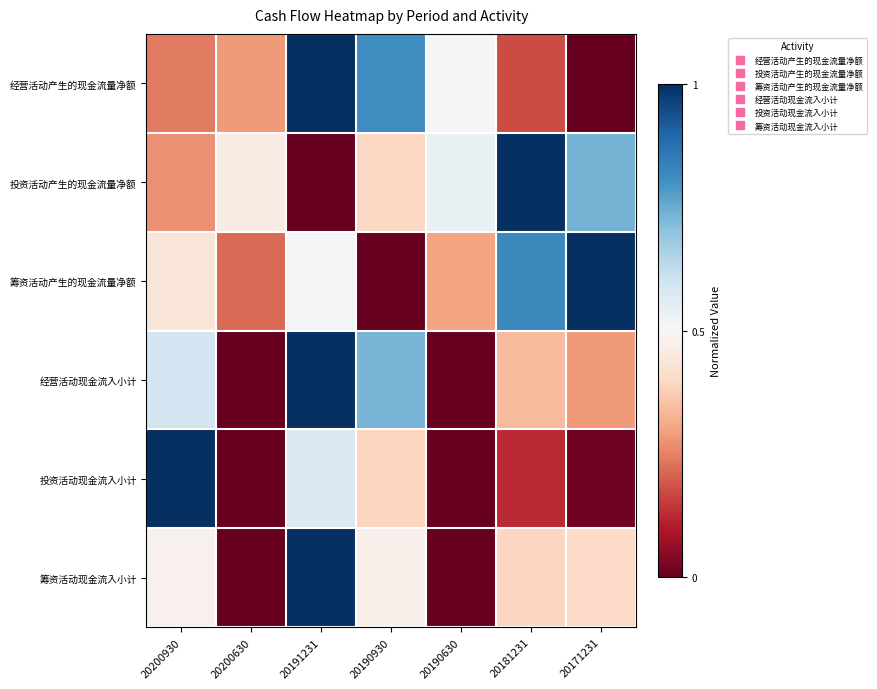

At 20171231, list the series in order from smallest to largest.

经营活动产生的现金流量净额, 投资活动现金流入小计, 经营活动现金流入小计, 筹资活动现金流入小计, 投资活动产生的现金流量净额, 筹资活动产生的现金流量净额